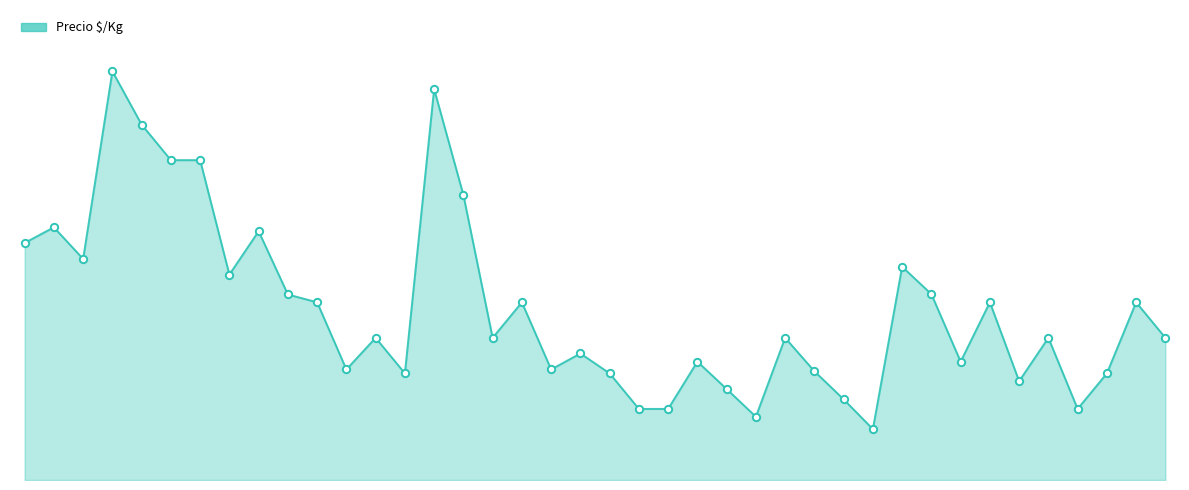

Is this an area chart (filled region under the line)?

Yes